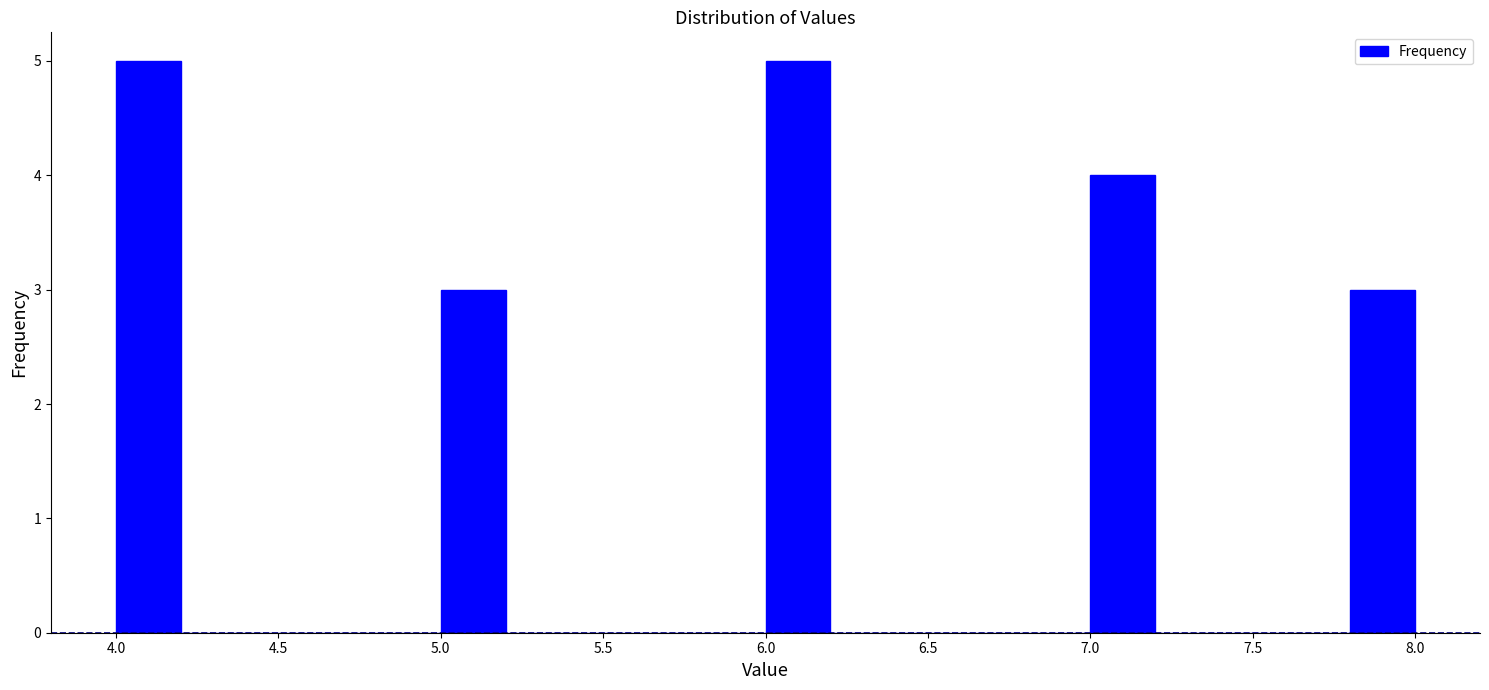

Reading left to right, list every bar in this chart as the range it spans on the x-axis followed by its height. The values are not printed on the chart, so give them approximately, as read against the axis.

4.0 to 4.2: 5
4.2 to 4.4: 0
4.4 to 4.6: 0
4.6 to 4.8: 0
4.8 to 5.0: 0
5.0 to 5.2: 3
5.2 to 5.4: 0
5.4 to 5.6: 0
5.6 to 5.8: 0
5.8 to 6.0: 0
6.0 to 6.2: 5
6.2 to 6.4: 0
6.4 to 6.6: 0
6.6 to 6.8: 0
6.8 to 7.0: 0
7.0 to 7.2: 4
7.2 to 7.4: 0
7.4 to 7.6: 0
7.6 to 7.8: 0
7.8 to 8.0: 3